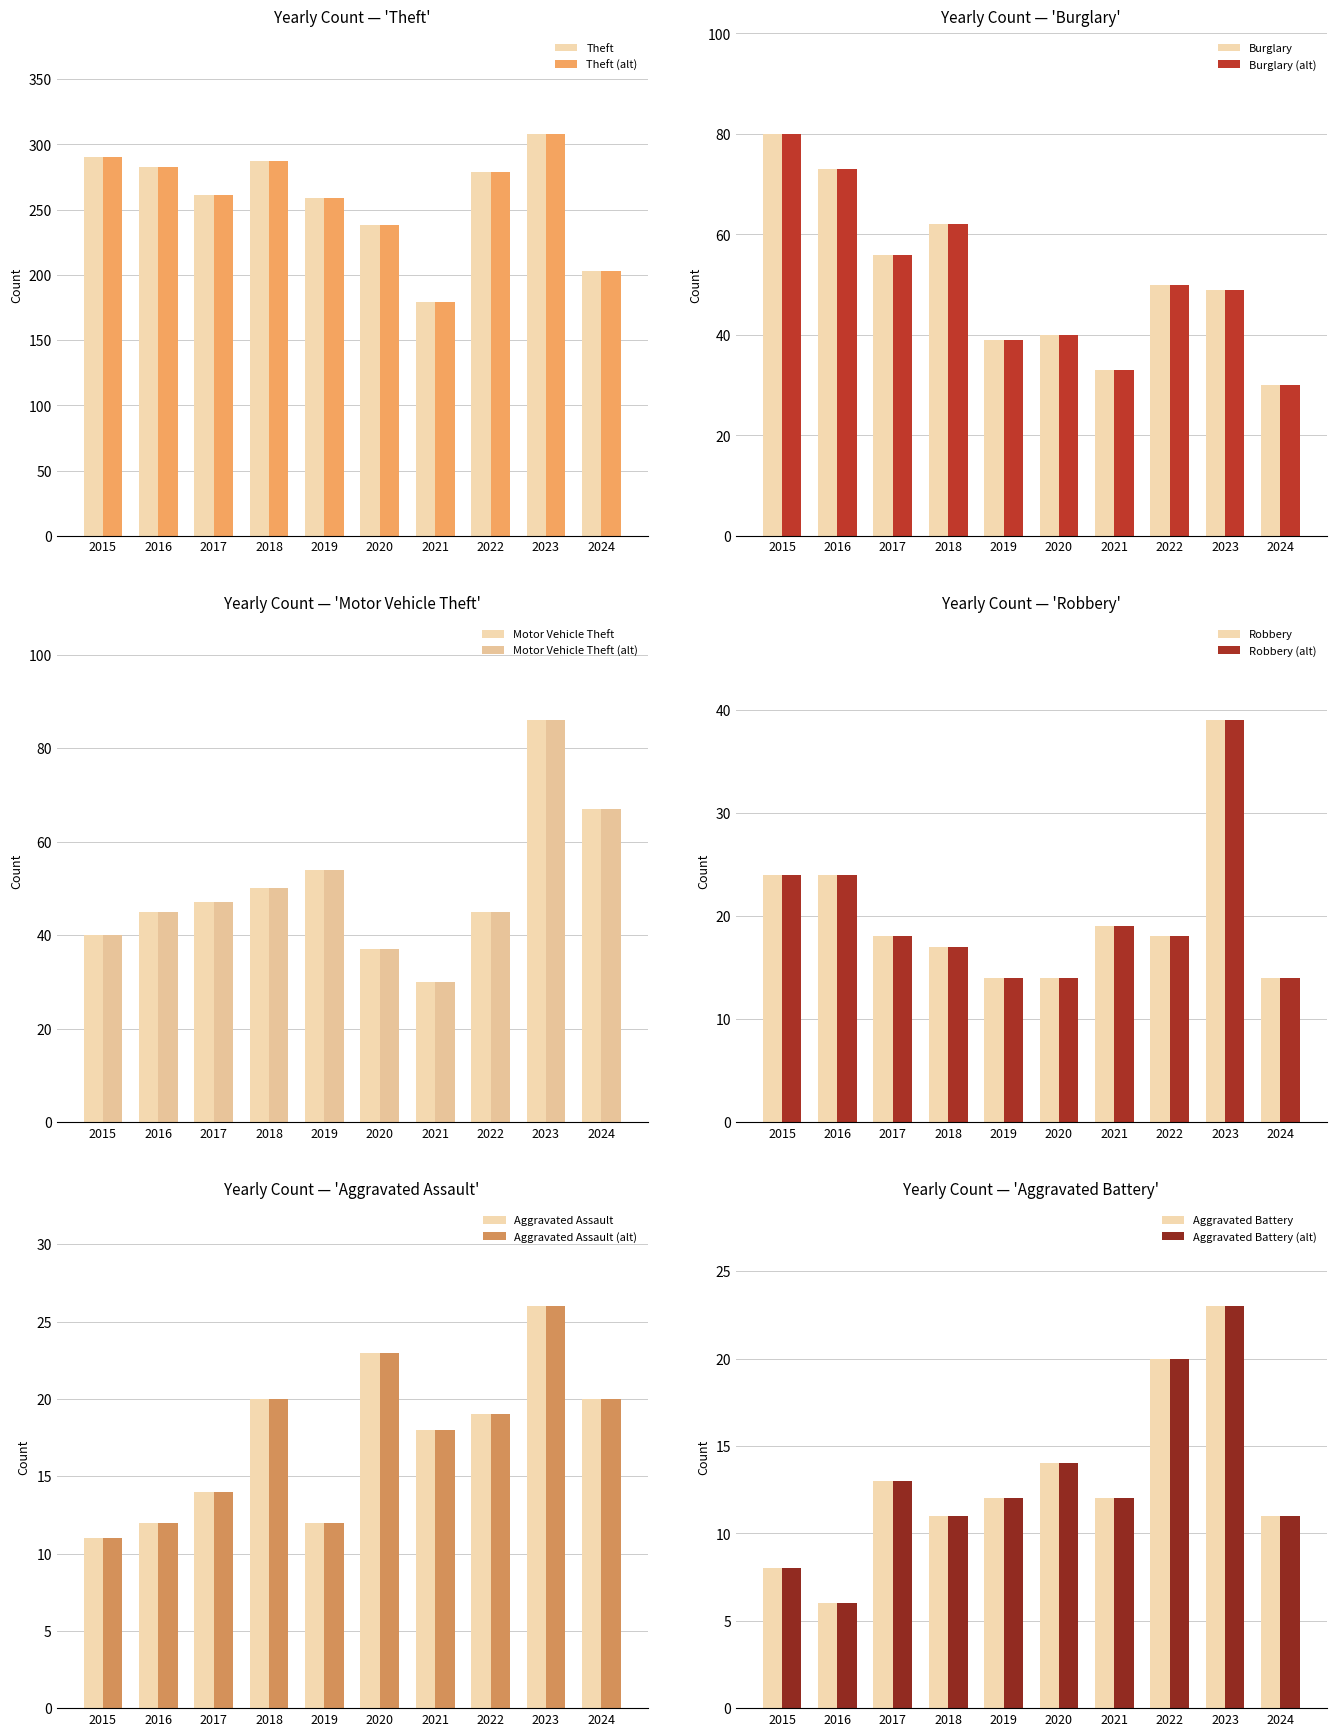

What is the difference between the maximum and minimum values in the Aggravated Battery series?

17